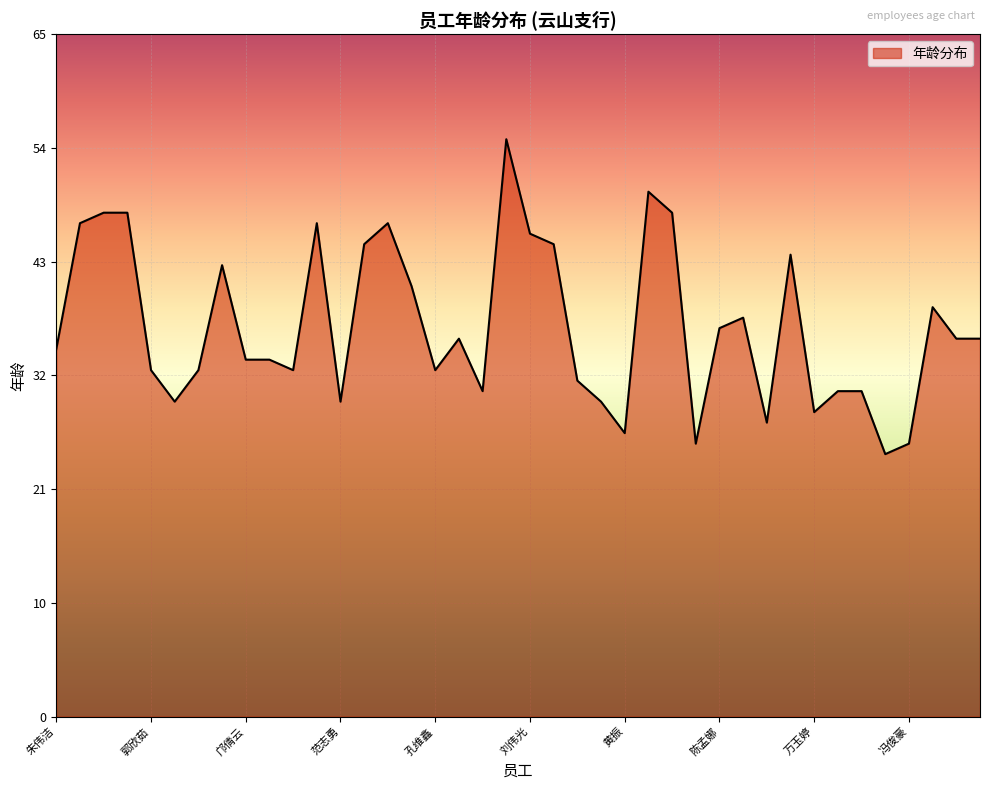

Does the chart have visible grid lines?

Yes